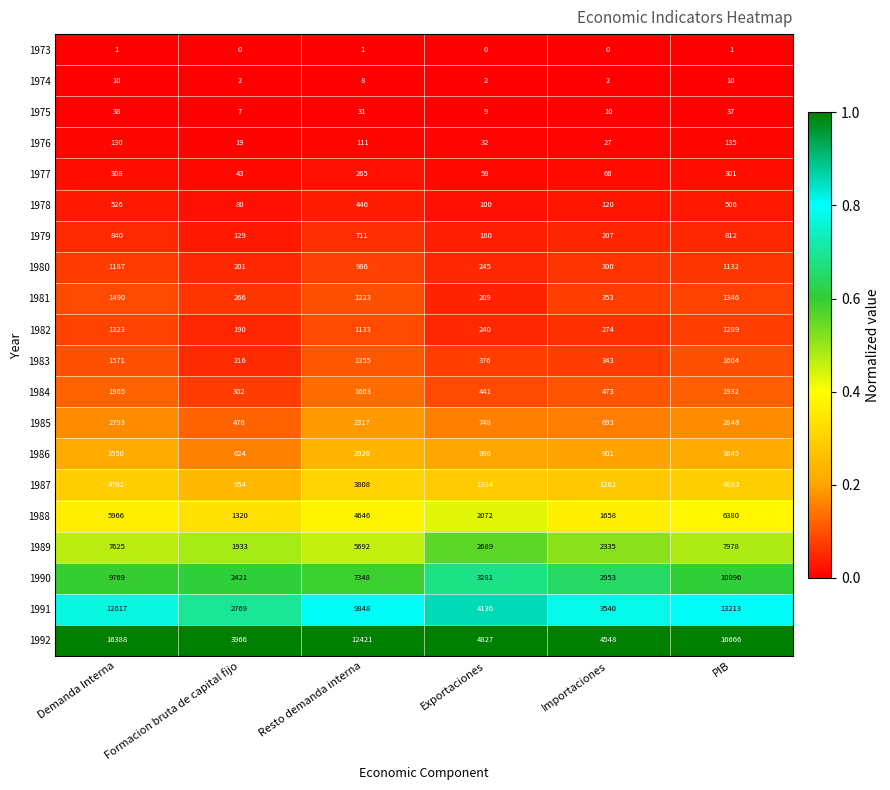

What is the highest value of the 1979 series?

840